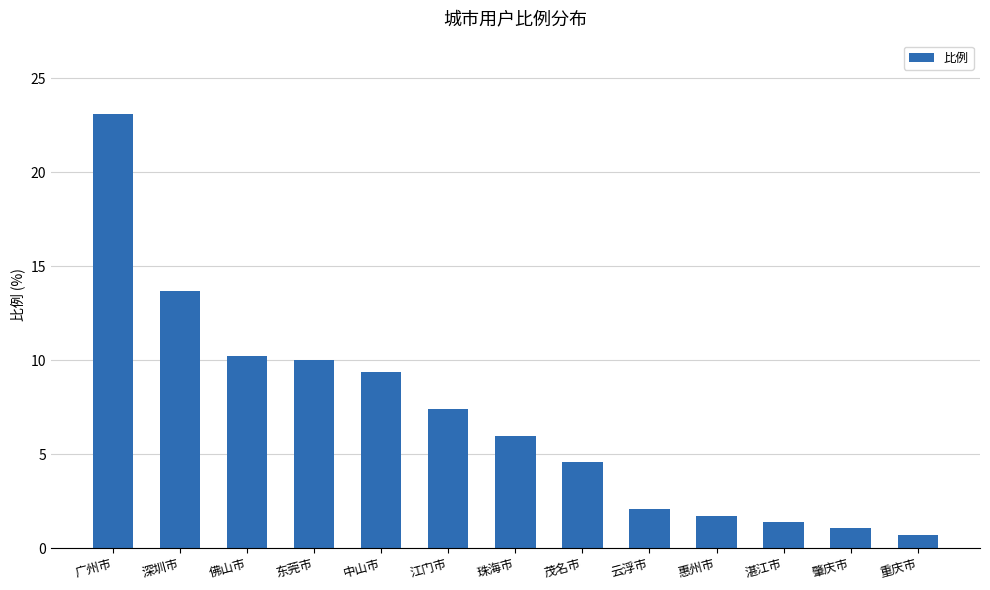

The chart shows a value of 1.7 at 惠州市. True or false?

True